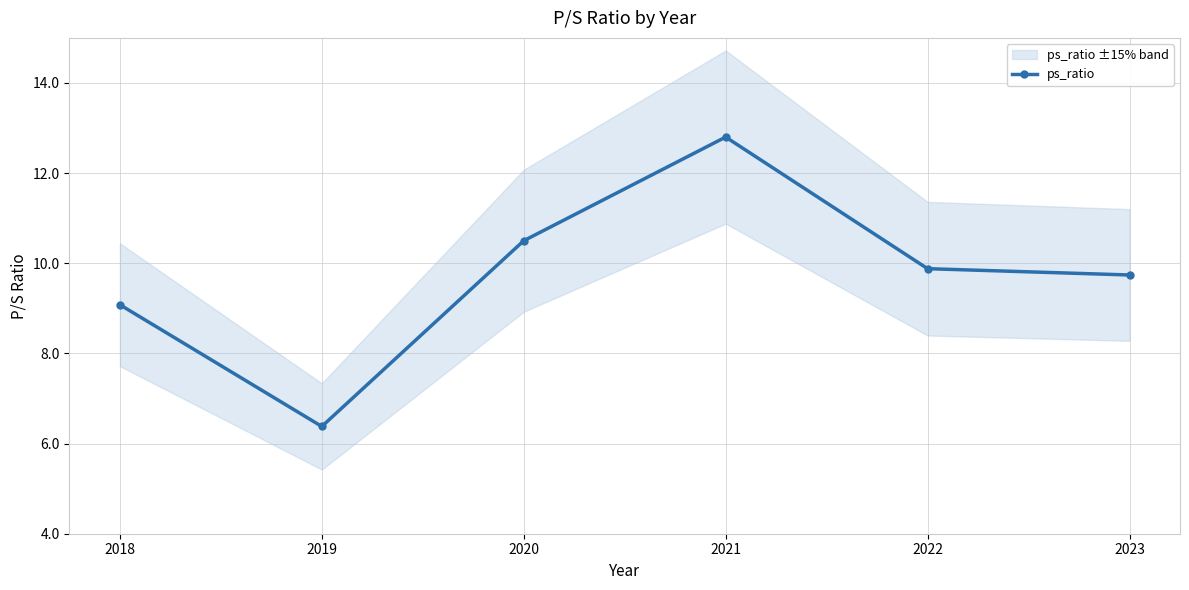

At which category does the chart reach its minimum across all series?

2019